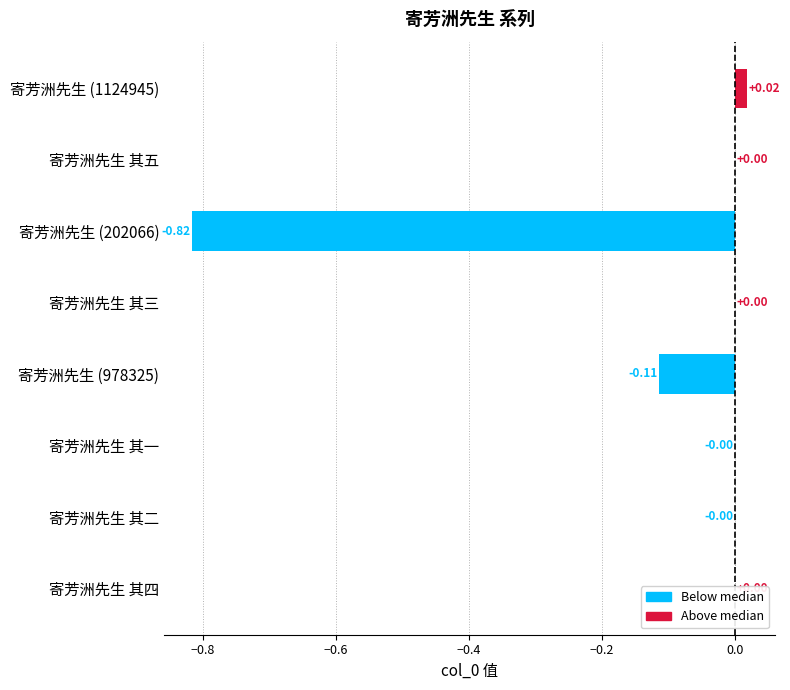

Between 寄芳洲先生 其一 and 寄芳洲先生 (978325), which is larger?

寄芳洲先生 其一